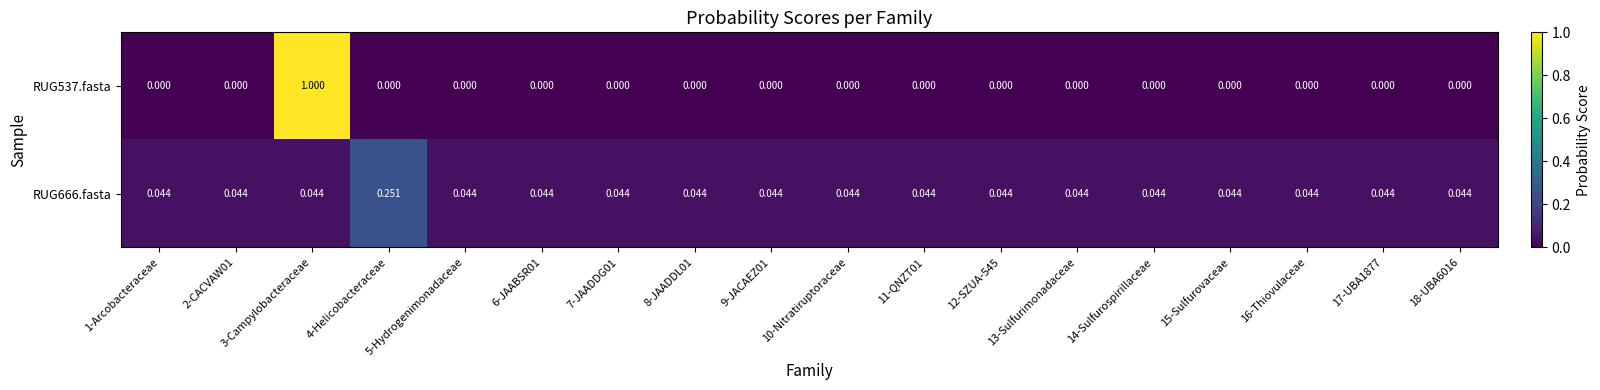

List the series in order of their peak value, highest first.

RUG537.fasta, RUG666.fasta